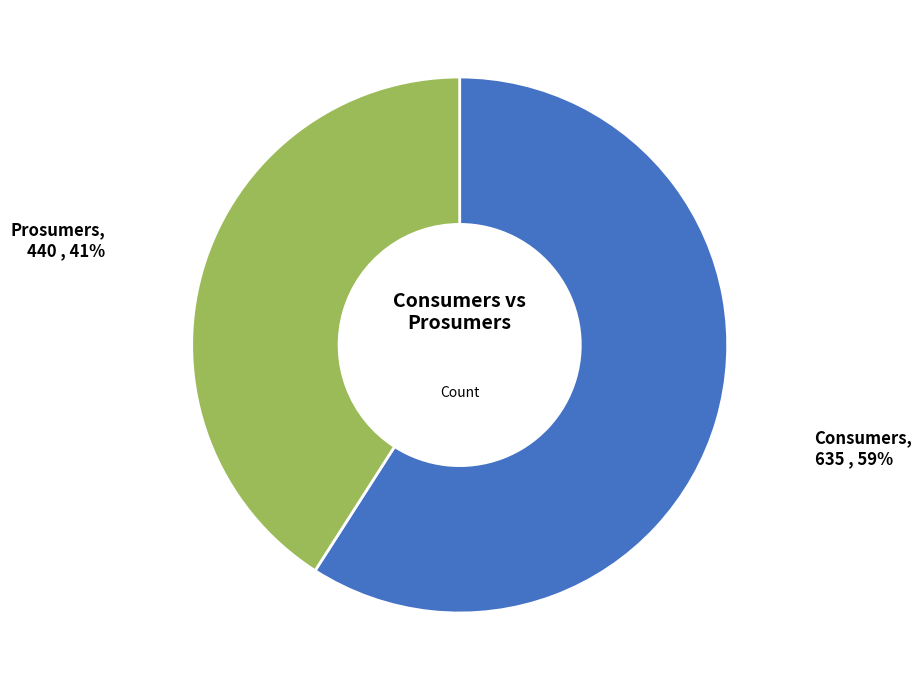

To the nearest percent, what portion does Prosumers represent?

41%